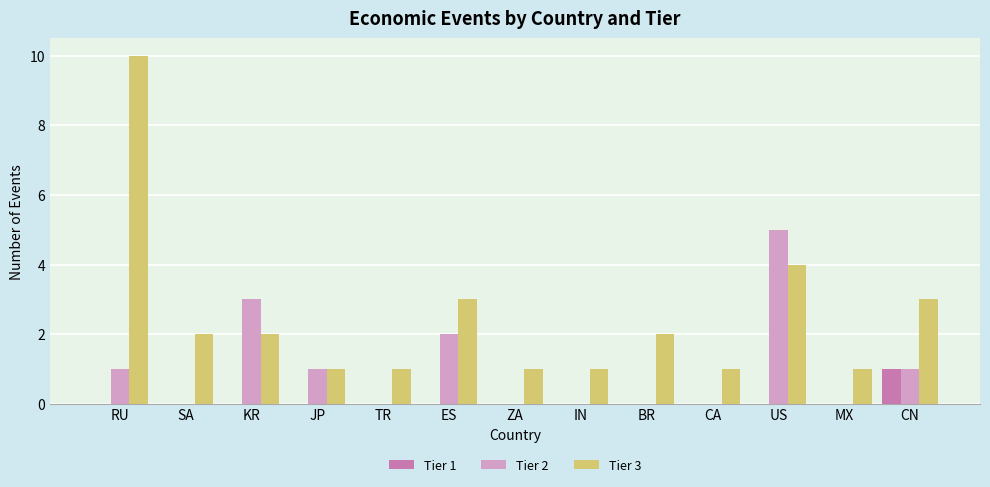

Which series has the largest range (max minus min)?

Tier 3